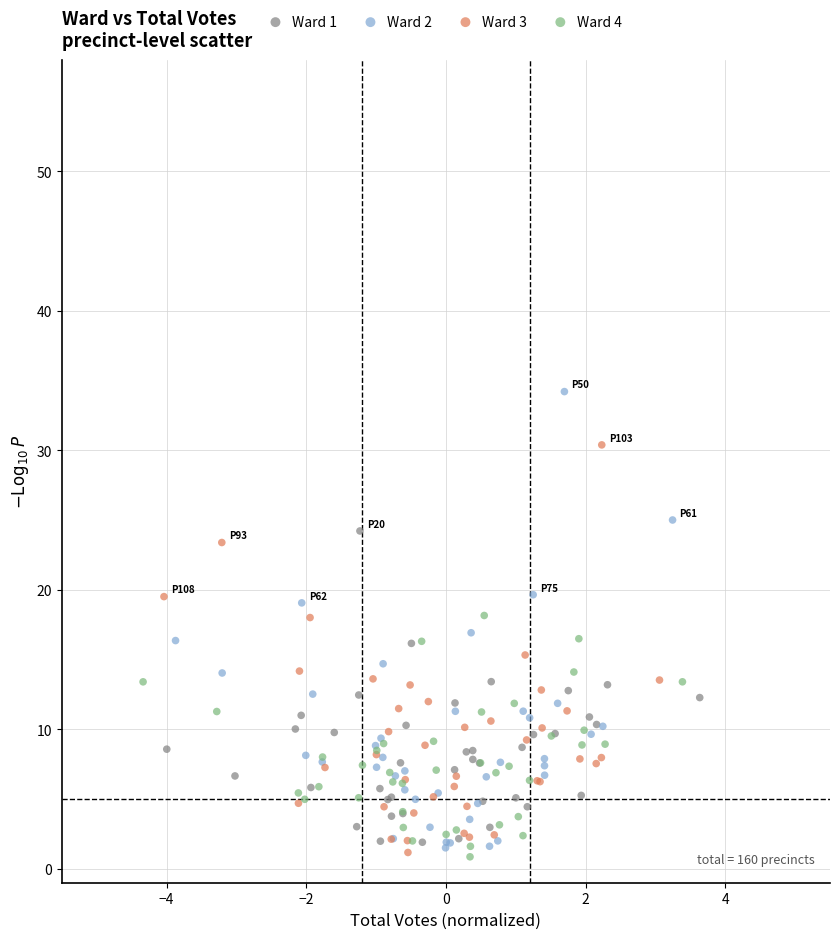

What are all the series names shown in the legend?

Ward 1, Ward 2, Ward 3, Ward 4